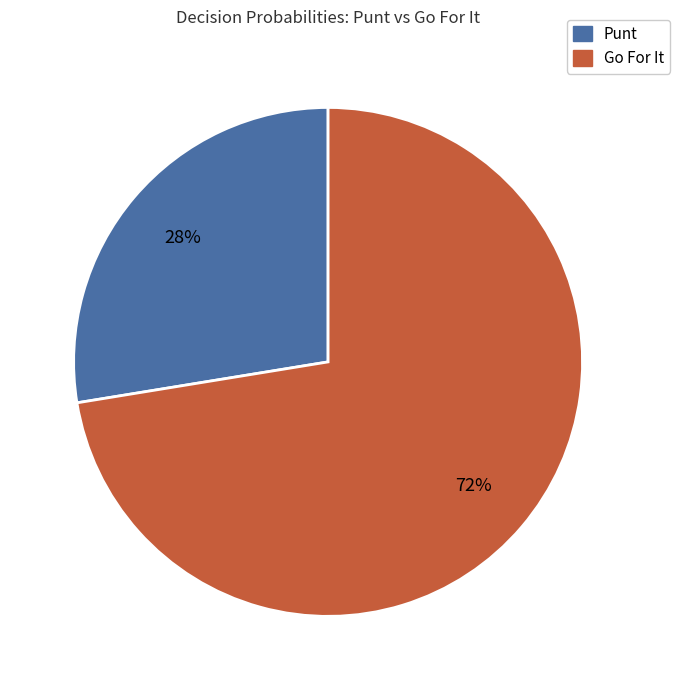

Is there any slice that represents more than half of the pie?

Yes